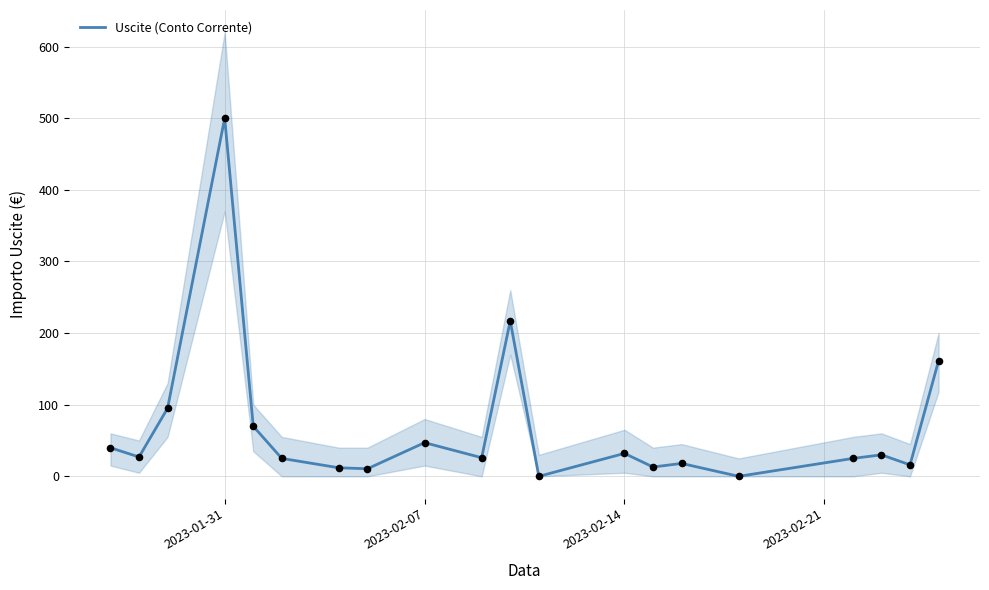

The value of Uscite (Conto Corrente) at 2023-02-07 is 47.0. True or false?

True